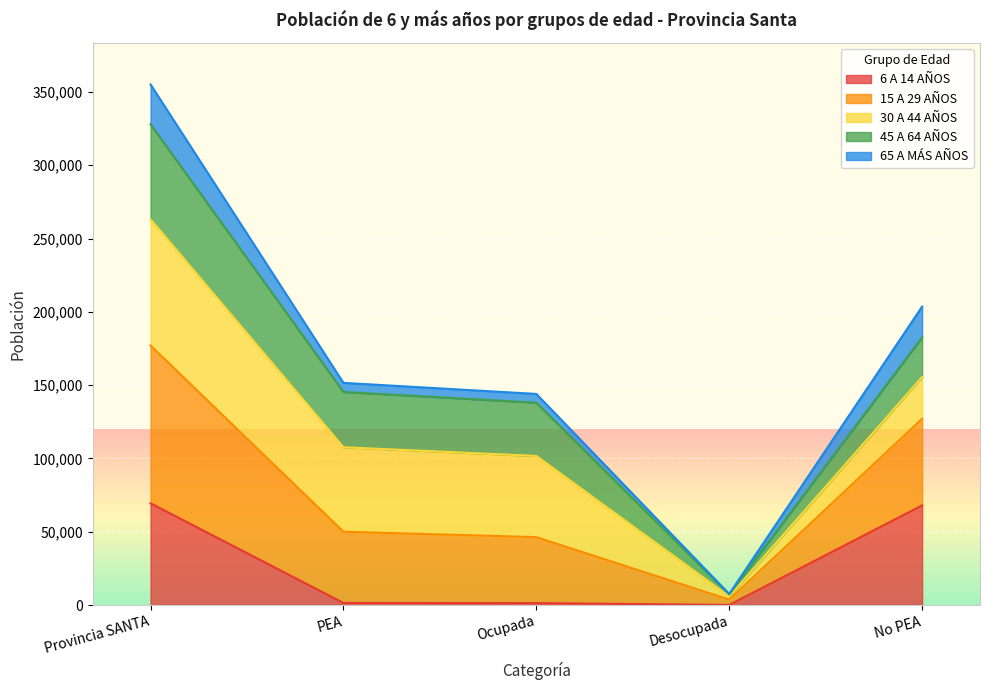

At which category is the sum across all series the highest?

Provincia SANTA